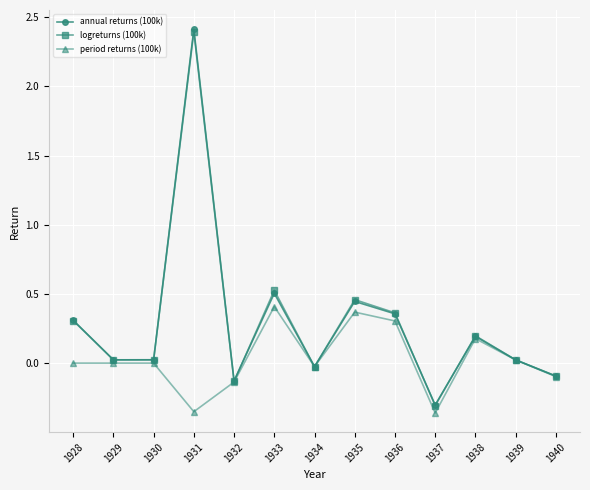

Where is the first local maximum for annual returns (100k)?

1931